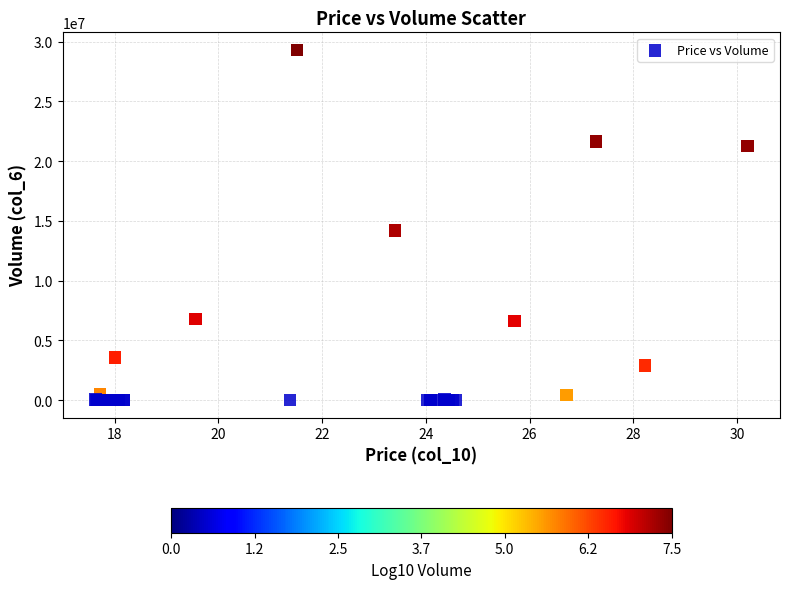

What Y value in the scatter plot is closest to 14654799?

14202187.4